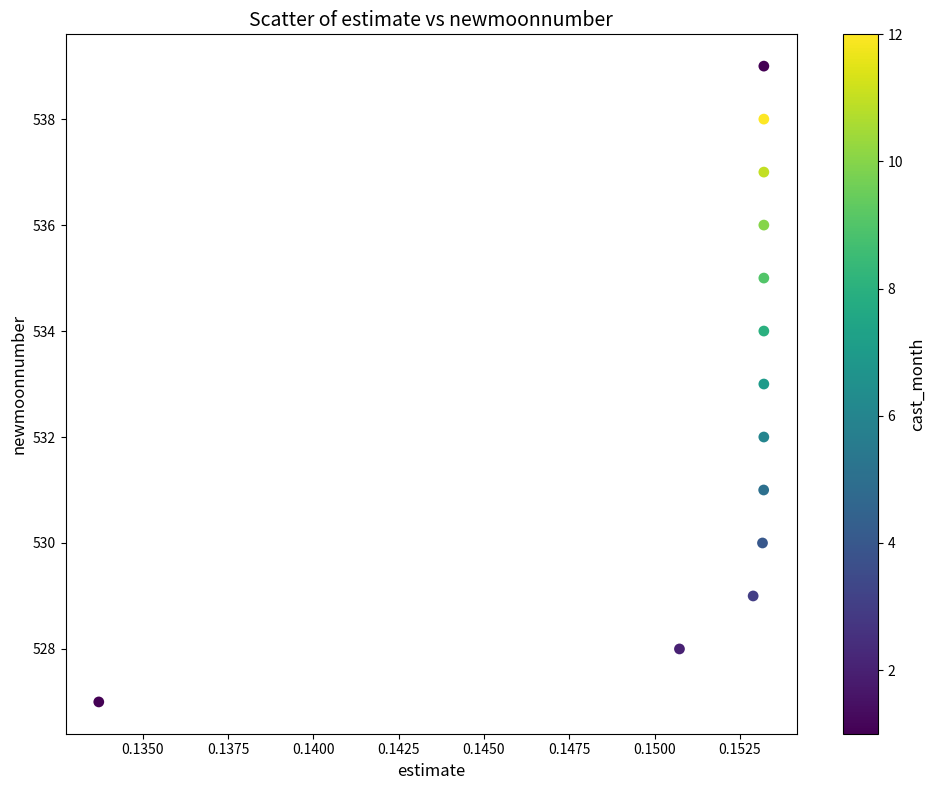

What is the range of Y values (max minus min)?

12